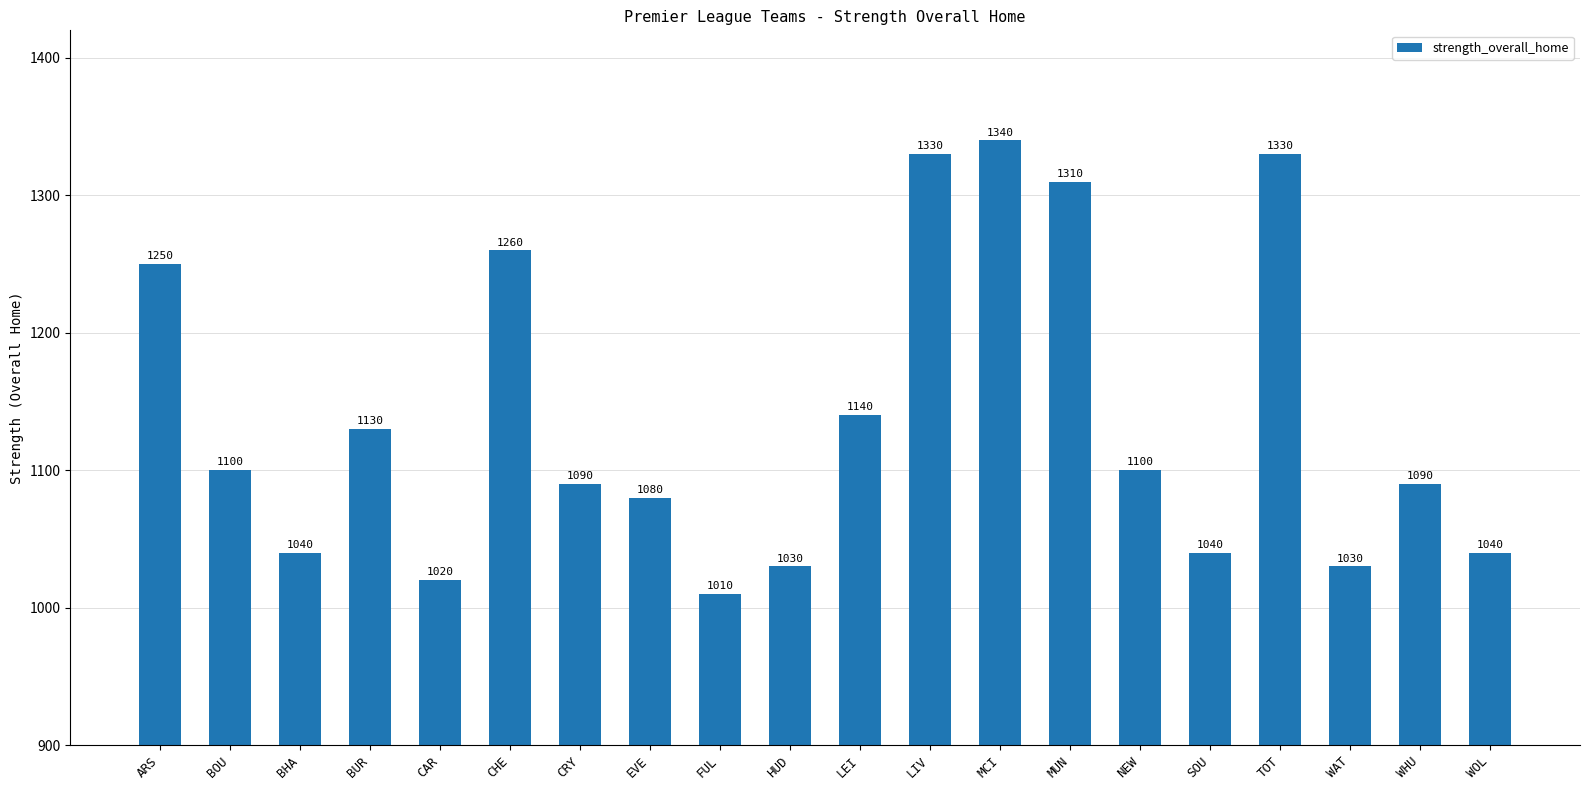

The value at WAT is 1350. True or false?

False